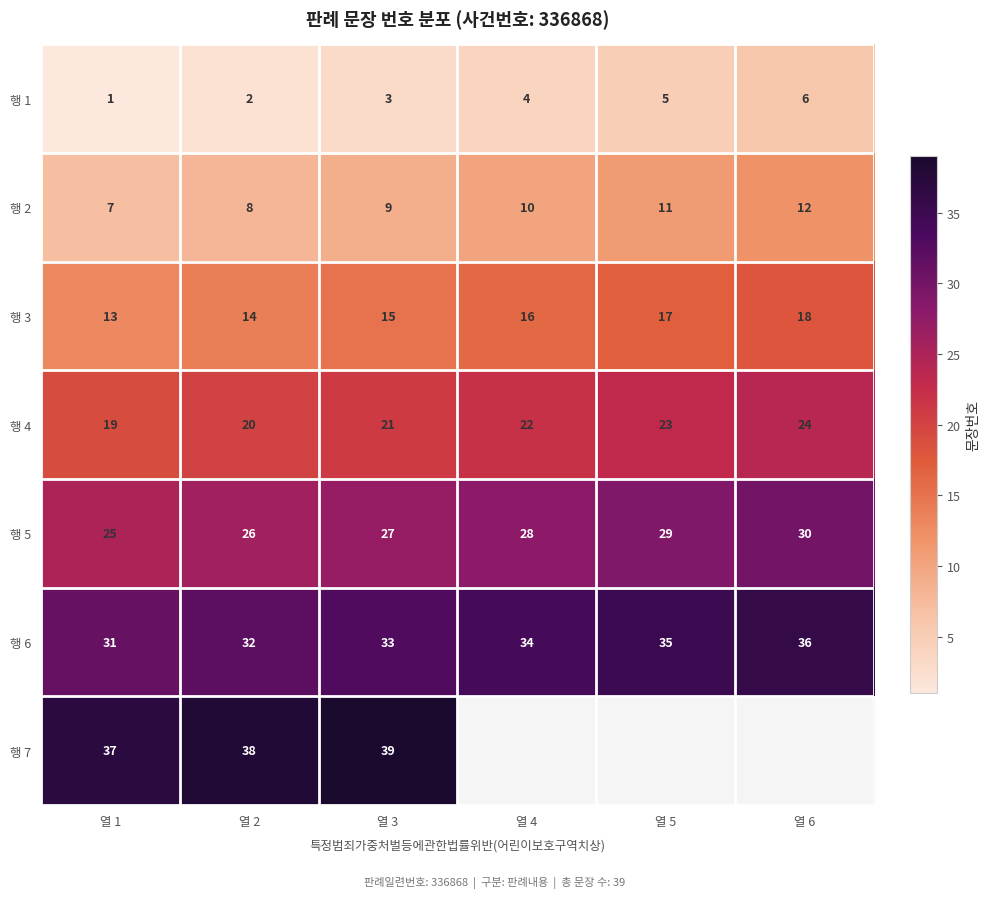

What is the minimum value shown in the chart?

1.0